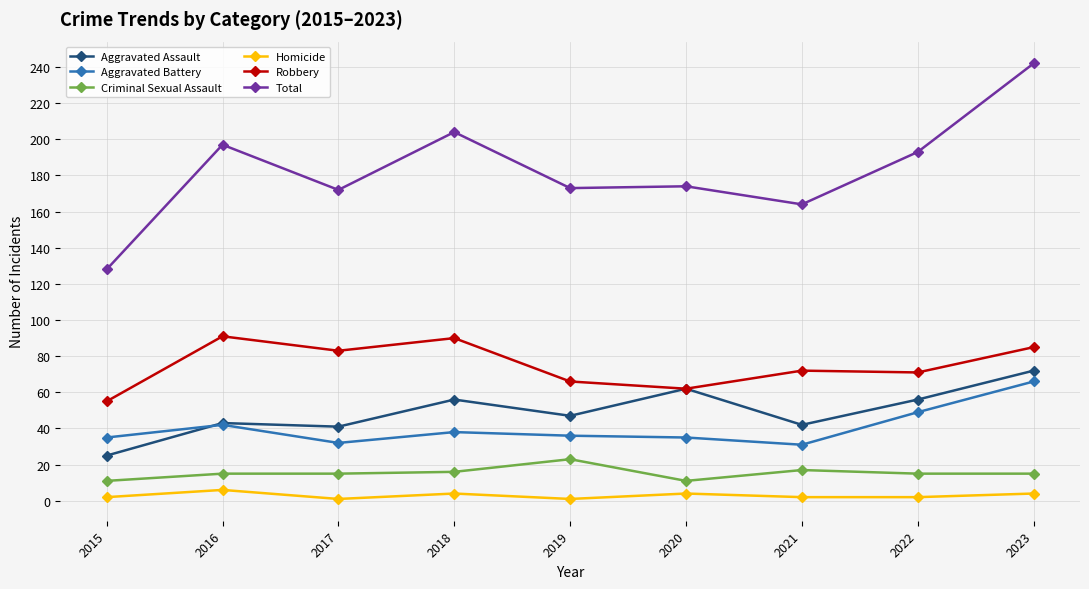

How many categories are shown in the chart?

9